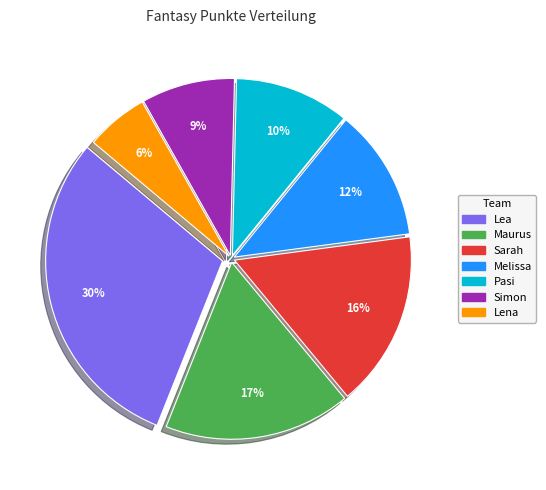

Is the sum of Melissa and Lea greater than half?

No